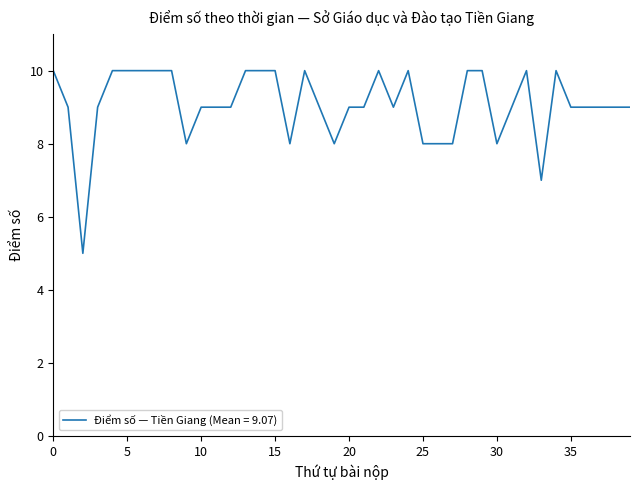

What is the maximum value shown in the chart?

10